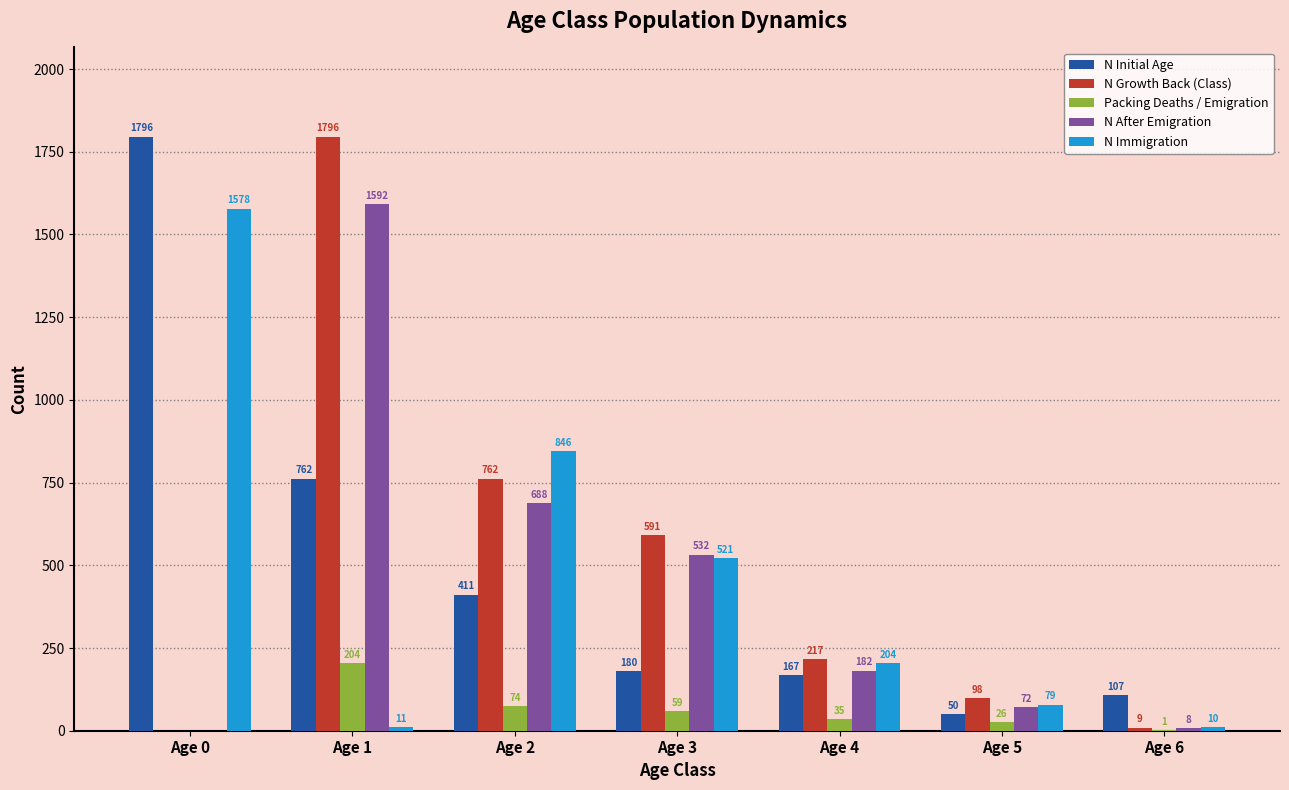

Count the number of categories in the chart.

7